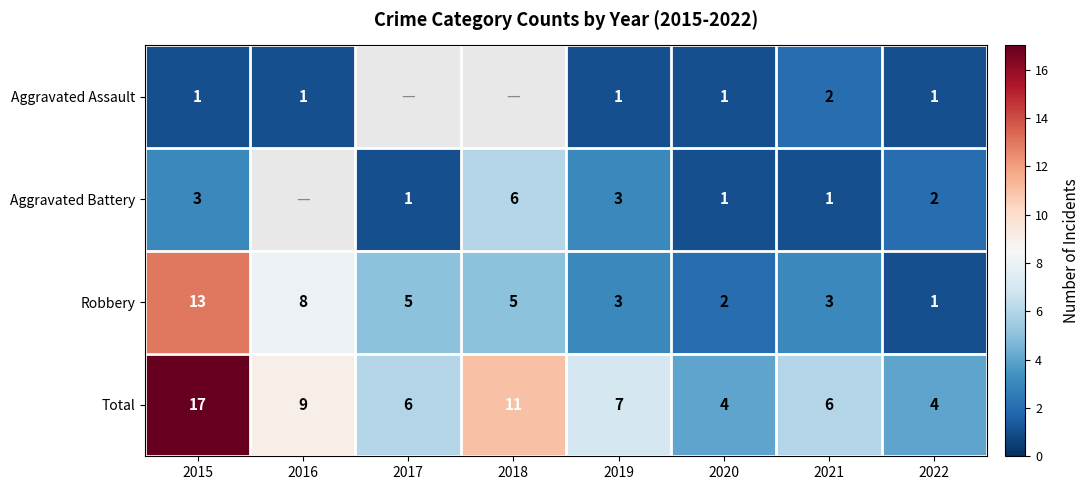

What is the sum of the Robbery values at 2018 and 2015?

18